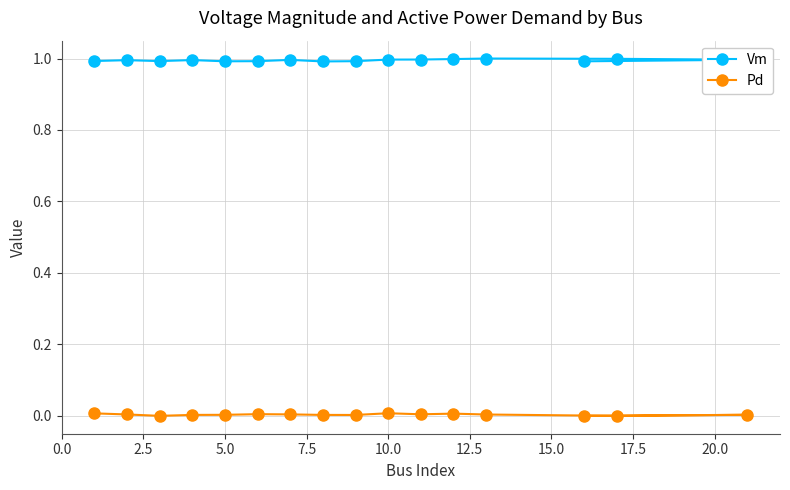

True or false: Pd and Vm cross at least once.

False